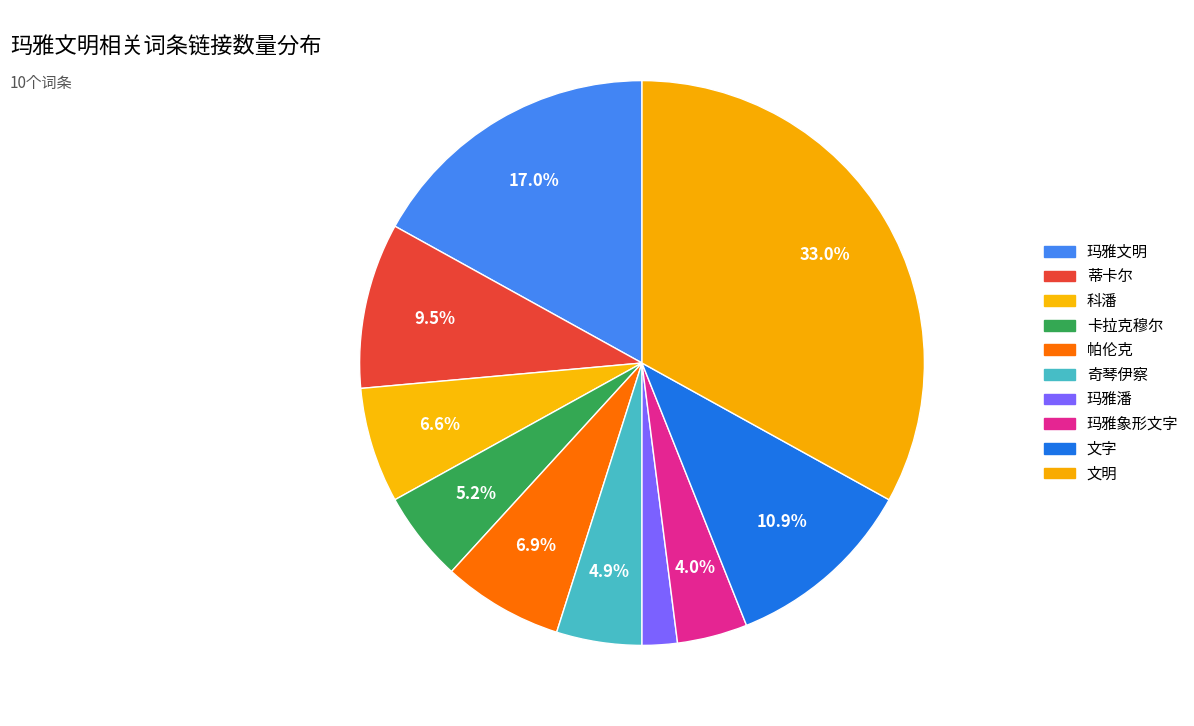

To the nearest percent, what portion does 帕伦克 represent?

7%